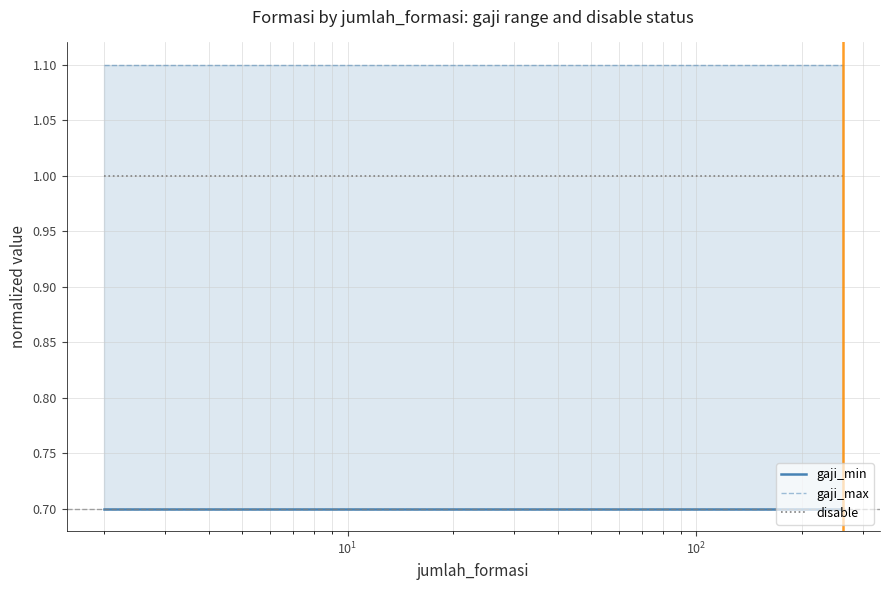

Which series has the largest total across all categories?

gaji_max